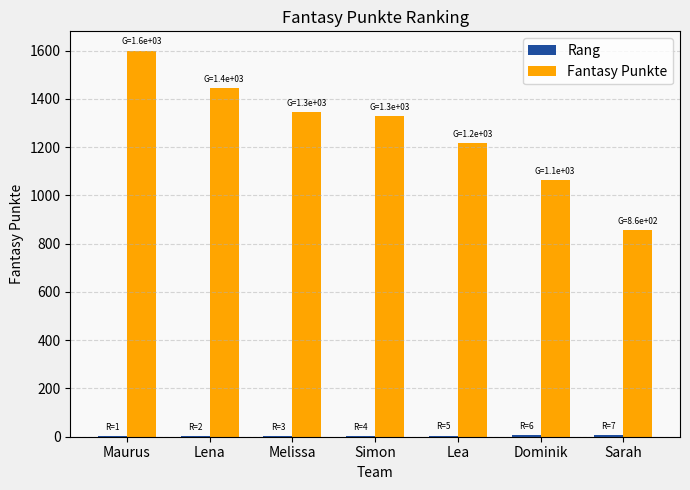

Which series has the largest total across all categories?

Fantasy Punkte